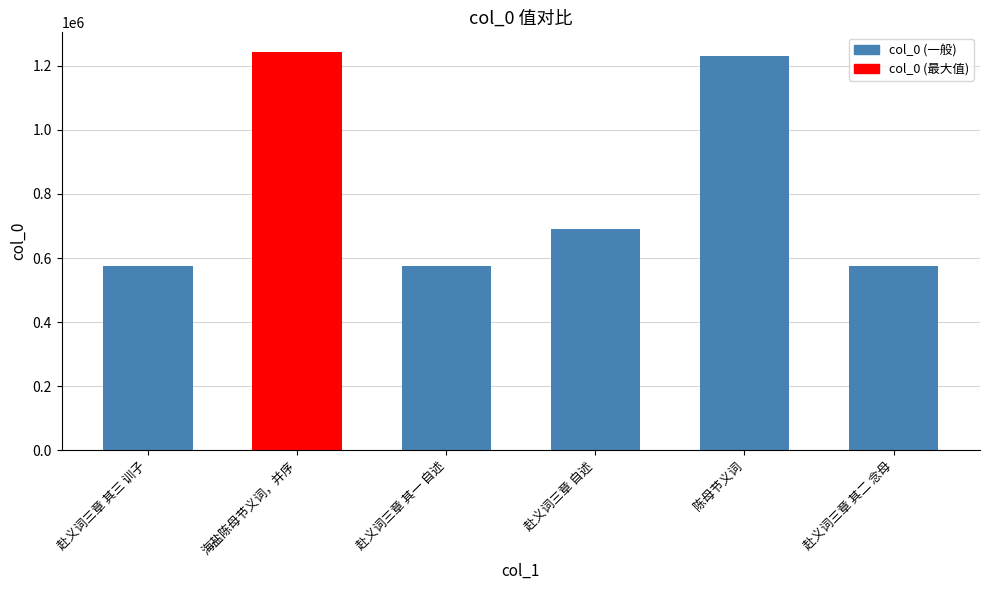

How many values are below 690242?

3